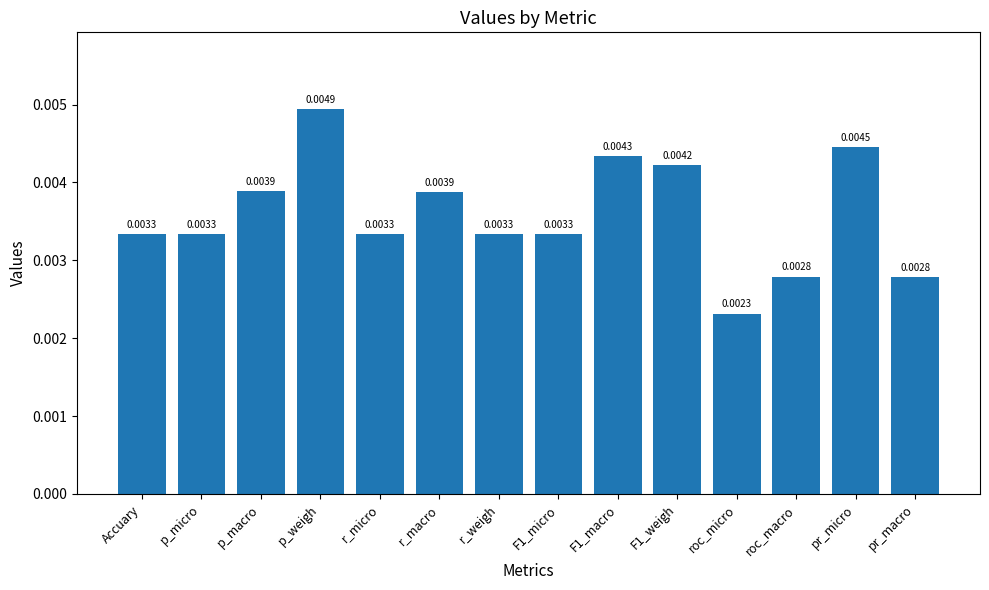

Which category has the lowest value across all series?

roc_micro